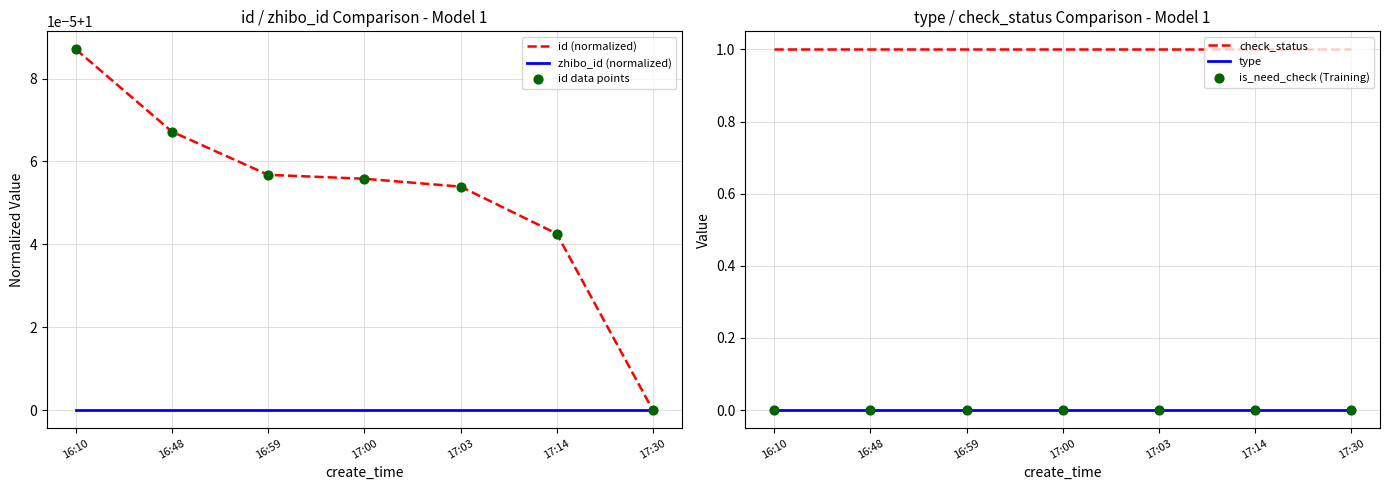

Which series reaches the minimum Y coordinate?

type